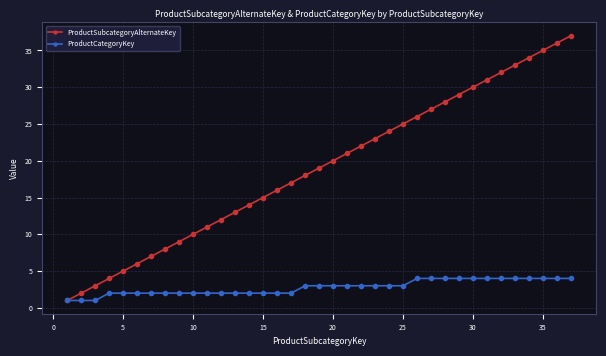

Which series has the largest total across all categories?

ProductSubcategoryAlternateKey